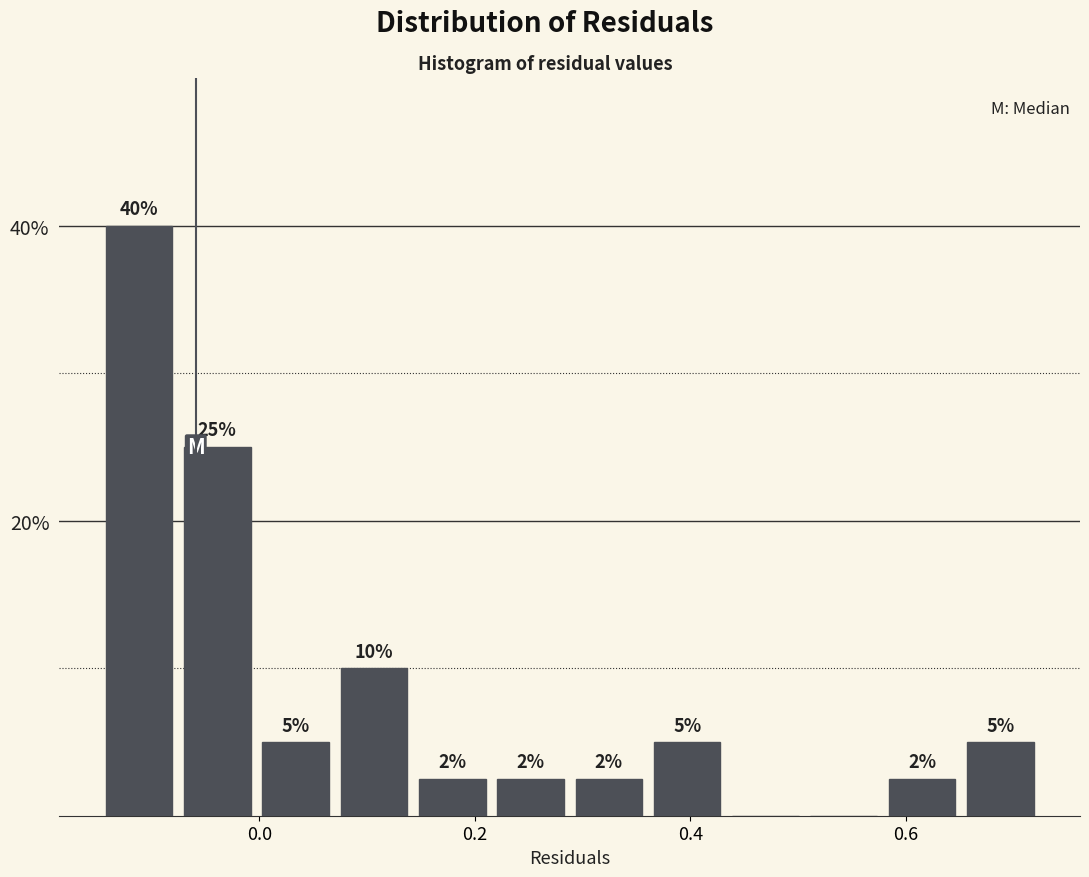

Around what value on the x-axis is the tallest bar? Give the approximate position of its centre, as read against the axis.

-0.12